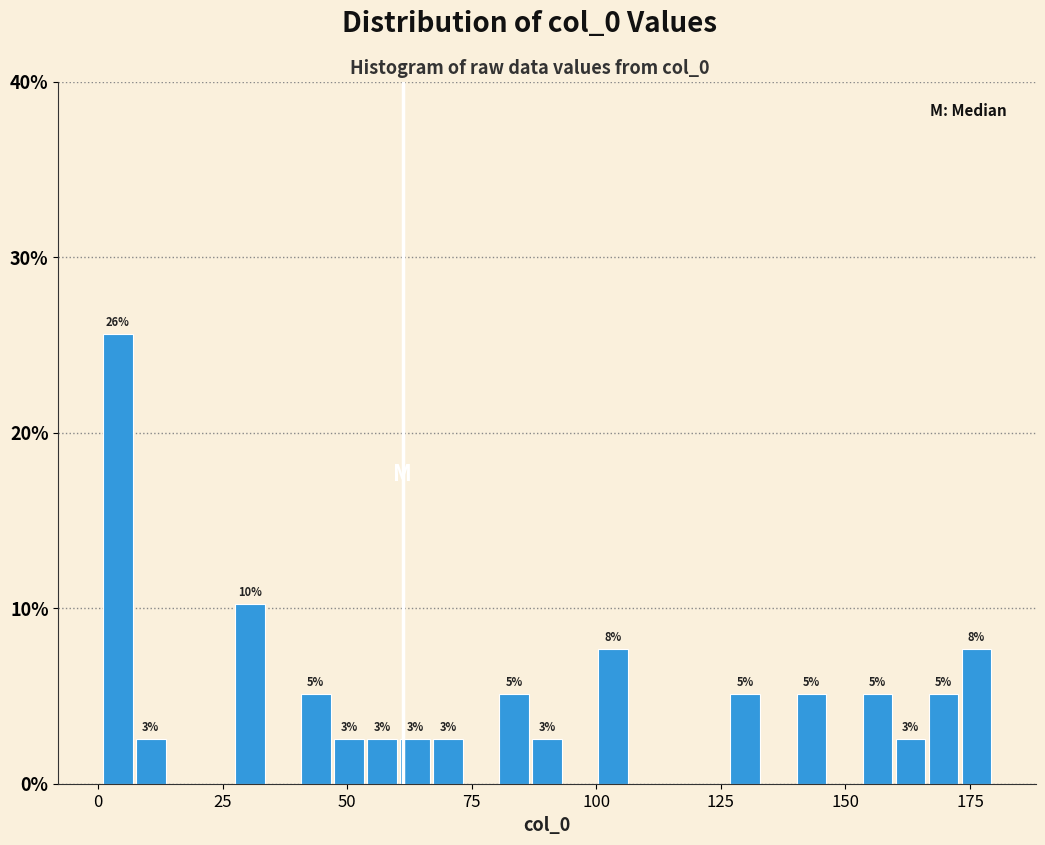

Around what value on the x-axis is the tallest bar? Give the approximate position of its centre, as read against the axis.

5